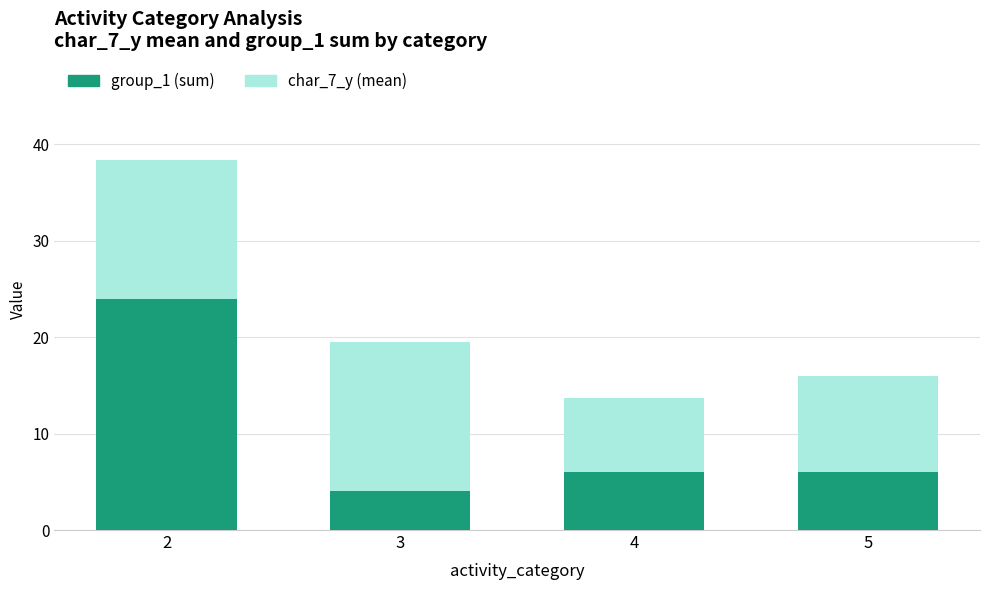

How many group_1 (sum) values are between 6 and 24?

3